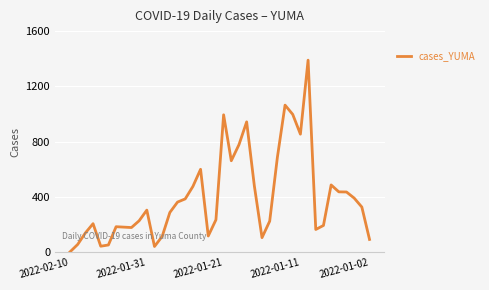

What is the difference between the maximum and minimum values?

1386